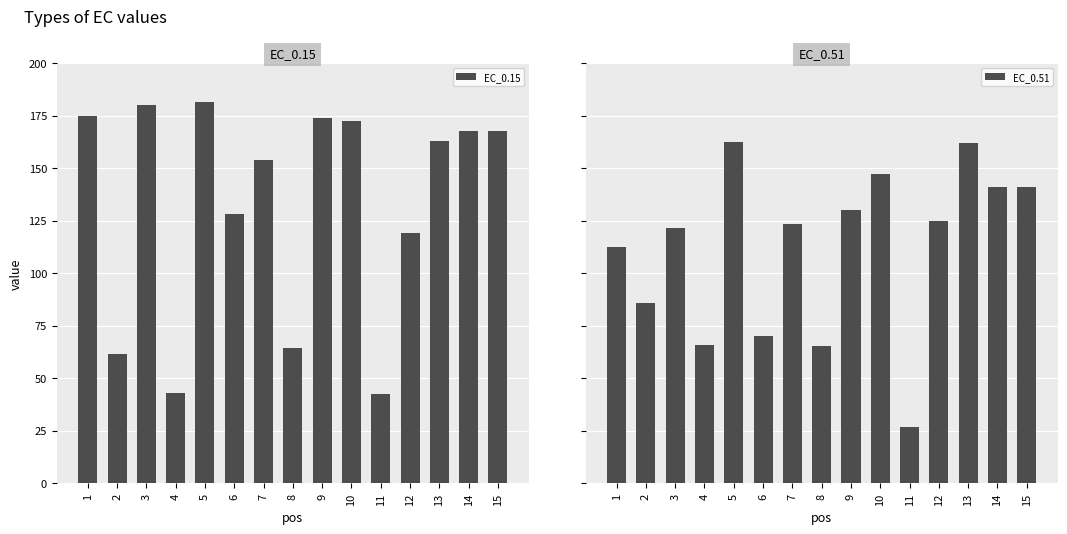

The value of EC_0.51 at 4 is 66.0. True or false?

True